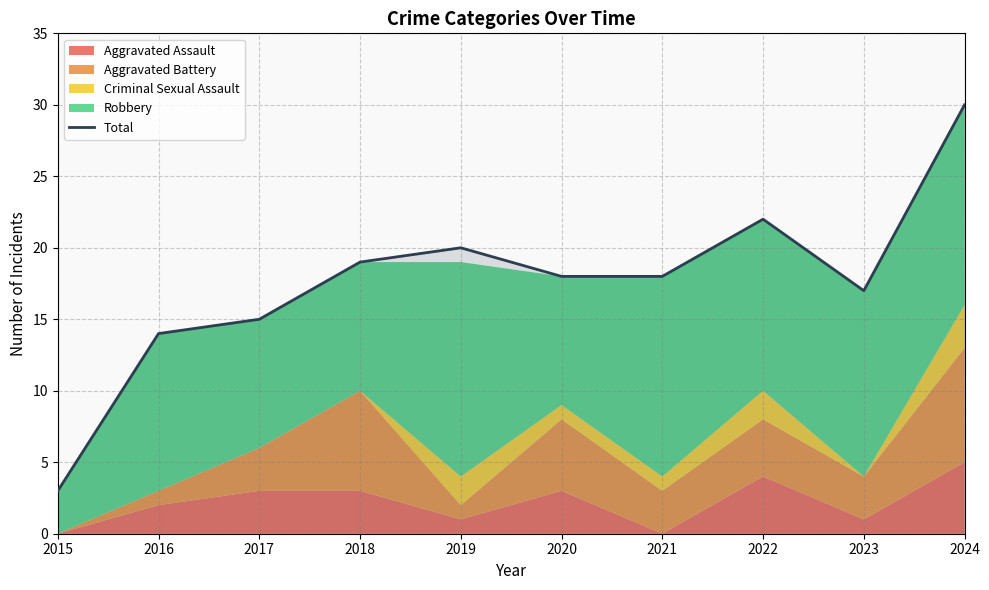

What is the greatest value displayed?

30